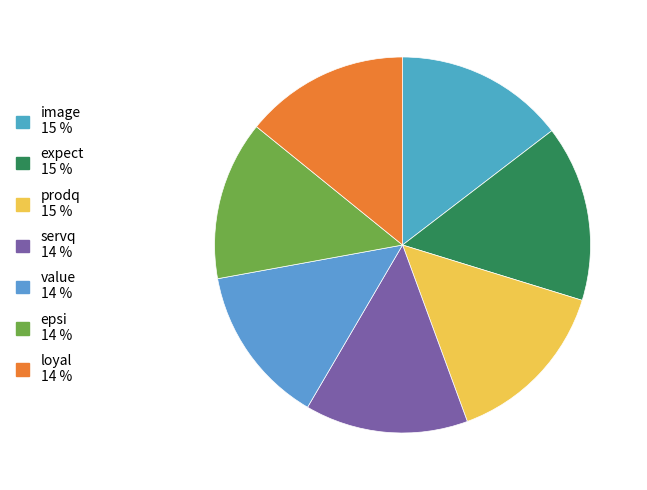

Combined, what portion of the pie is expect and image?

29.8%